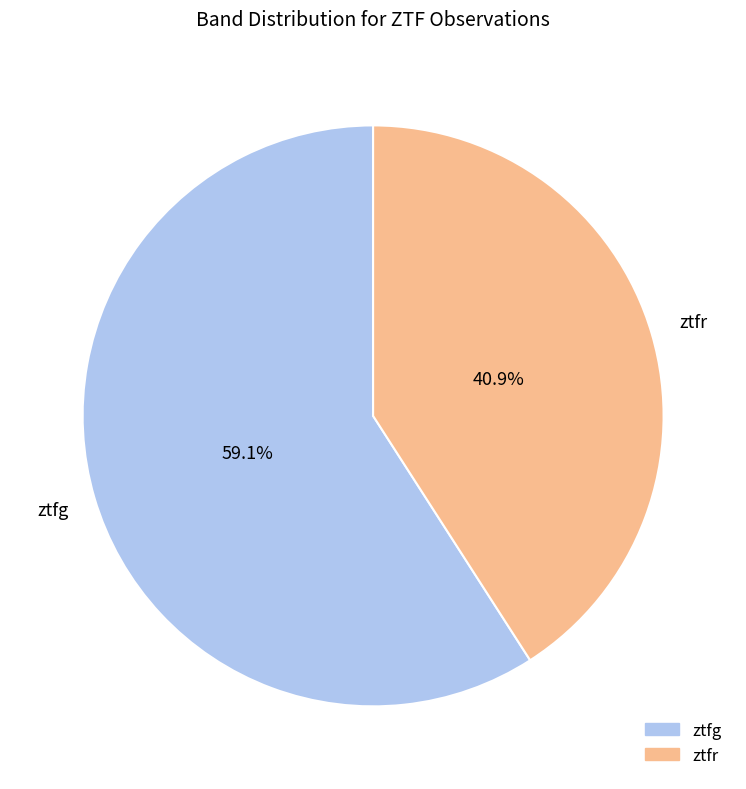

Which slice is the largest?

ztfg